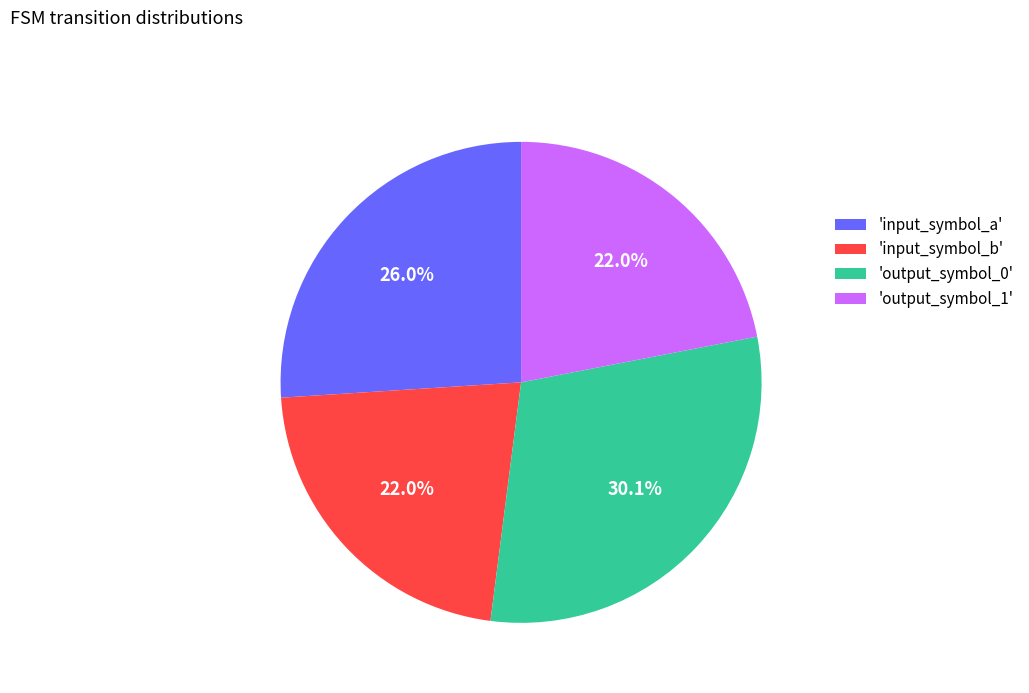

Approximately how many times larger is the value at 'output_symbol_1' compared to 'output_symbol_0'?

0.7